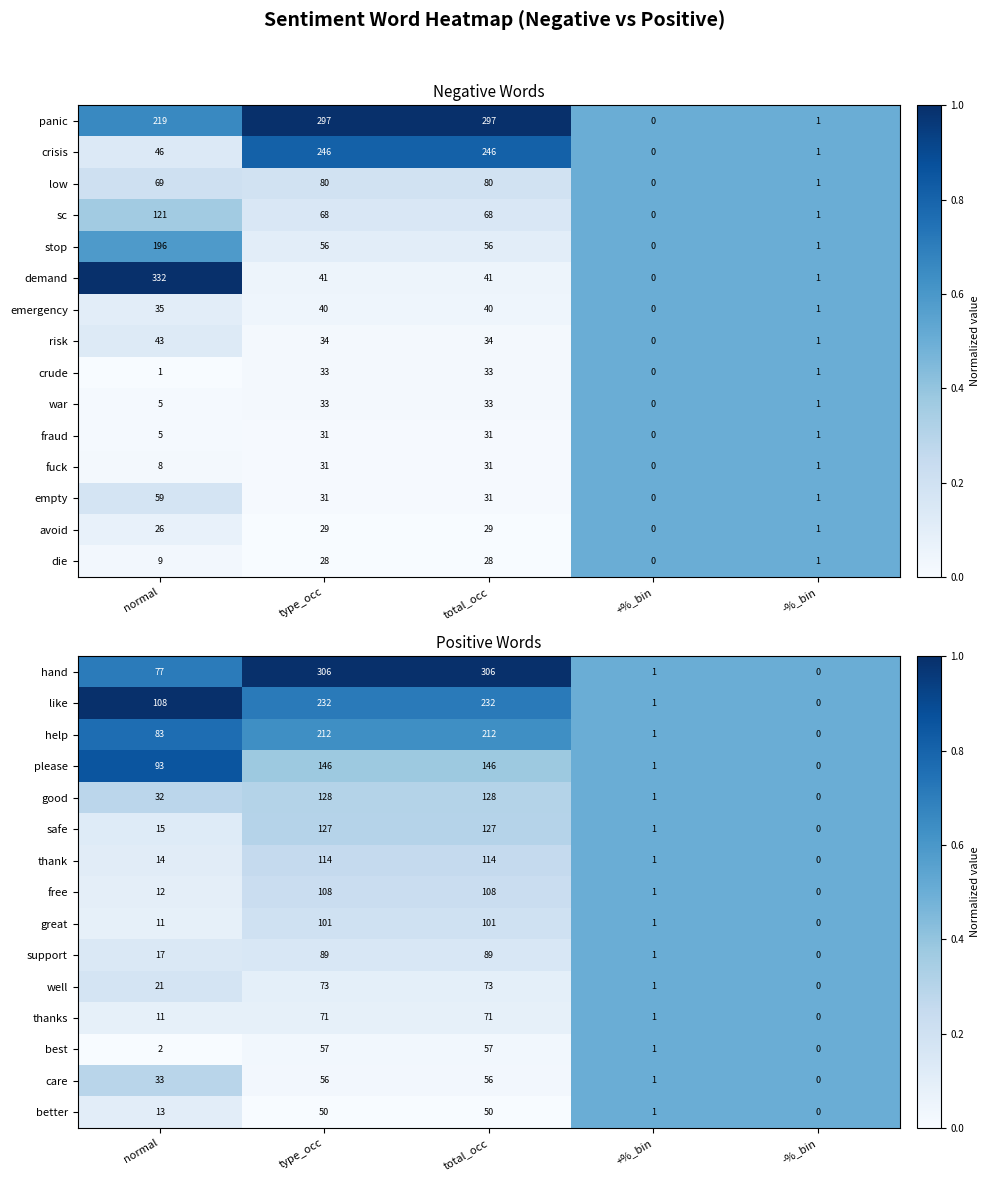

At which label does care reach its minimum?

-%_bin